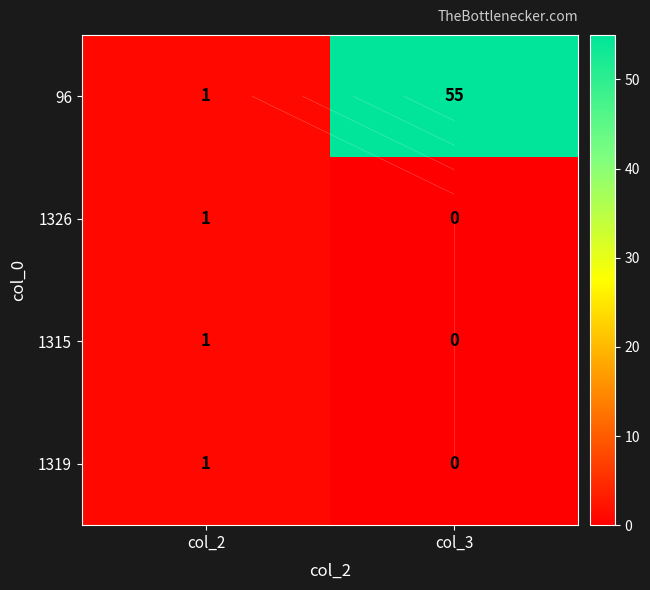

What is the greatest value displayed?

55